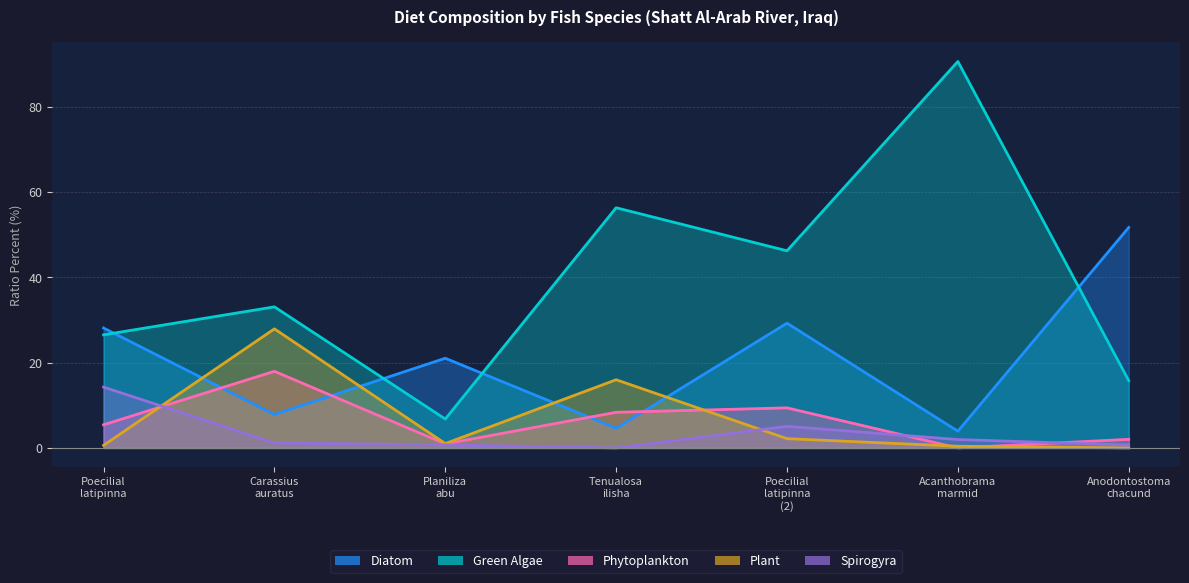

What is the total value across all series at Poecilial latipinna (2)?

92.1